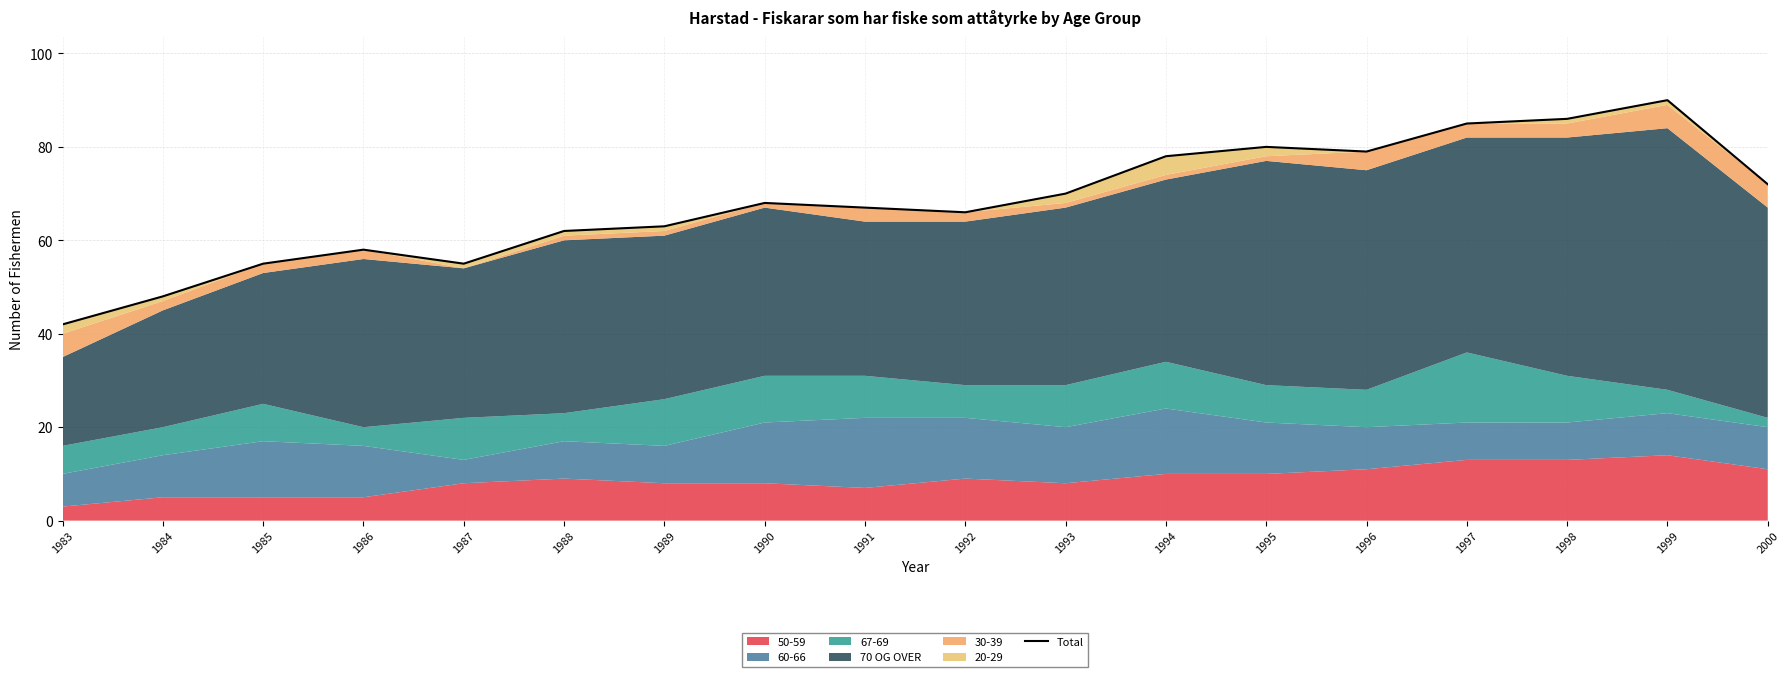

Count the number of values greater than 68.

8